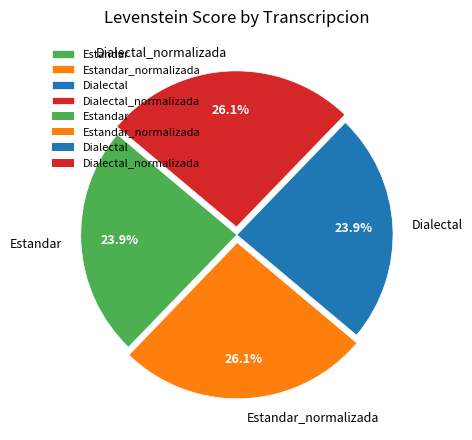

The Estandar_normalizada slice represents 26% of the pie. True or false?

True